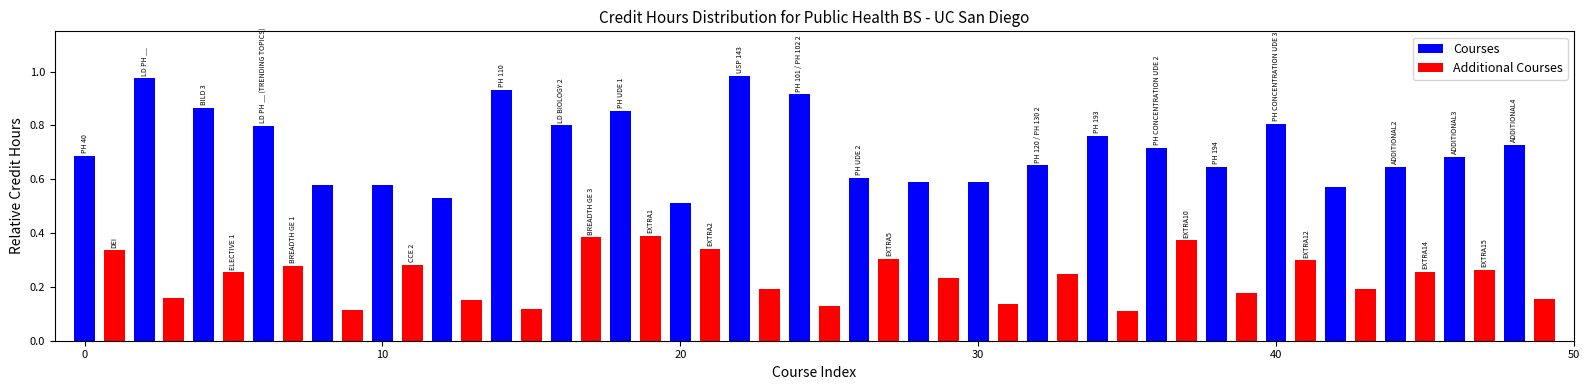

How many groups of bars are there?

25